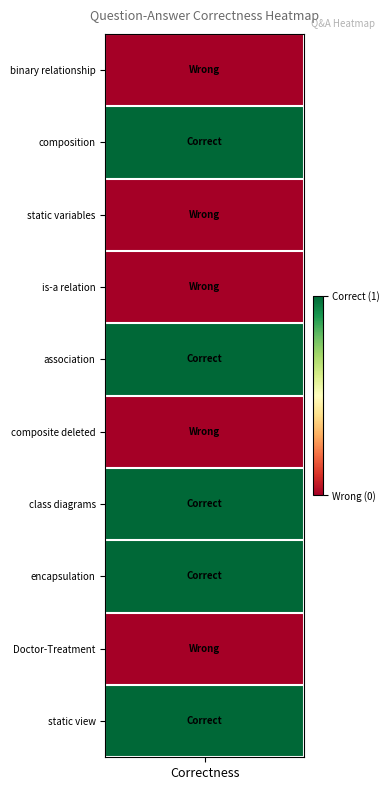

At which category does the chart reach its peak across all series?

1